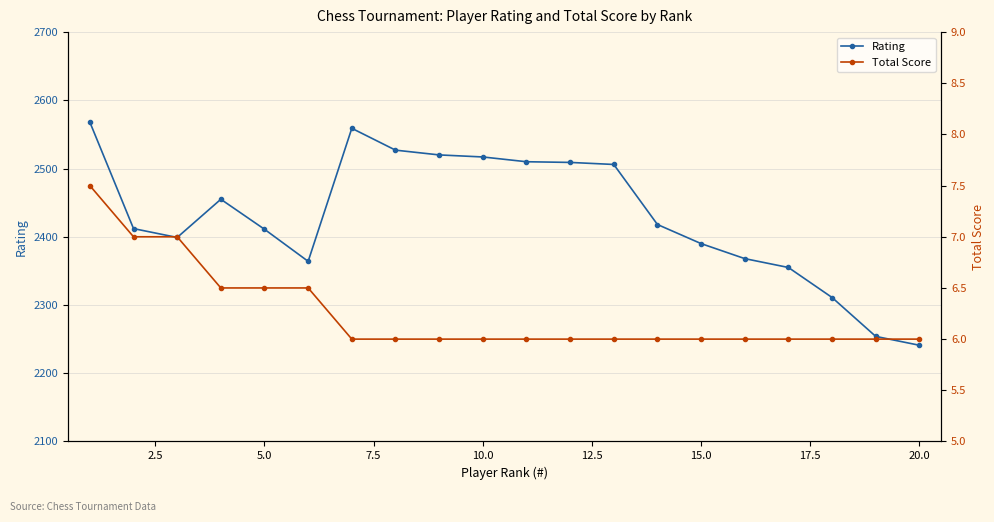

Reading left to right, what are all the values shown in this chart?

Rating: 2568.0	2412.0	2399.0	2455.0	2411.0	2364.0	2559.0	2527.0	2520.0	2517.0	2510.0	2509.0	2506.0	2418.0	2390.0	2368.0	2355.0	2311.0	2254.0	2241.0
Total Score: 7.5	7.0	7.0	6.5	6.5	6.5	6.0	6.0	6.0	6.0	6.0	6.0	6.0	6.0	6.0	6.0	6.0	6.0	6.0	6.0